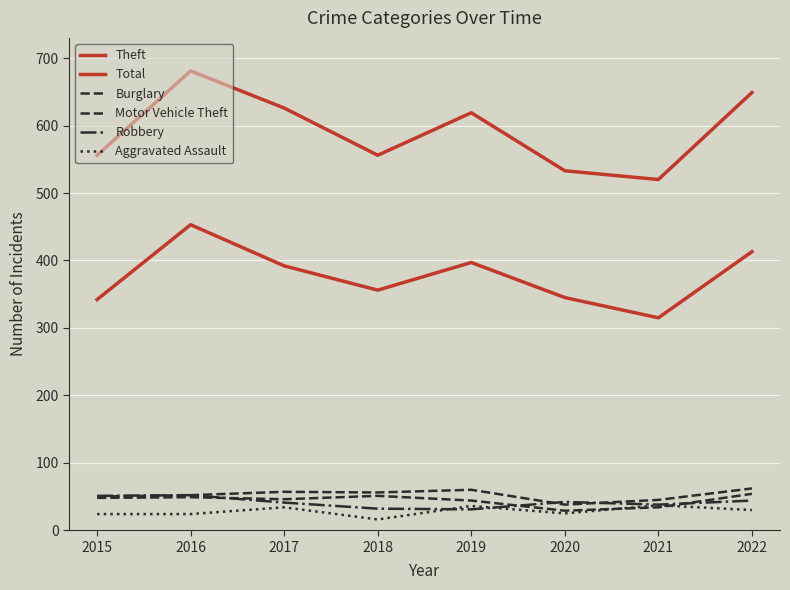

True or false: Motor Vehicle Theft and Burglary cross at least once.

False